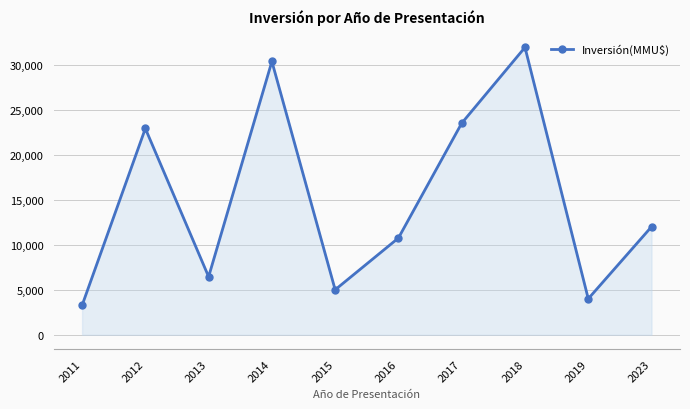

Reading left to right, list all the values displayed in this chart.

3262	22912	6450	30360	5000	10750	23500	31922	4000	12000